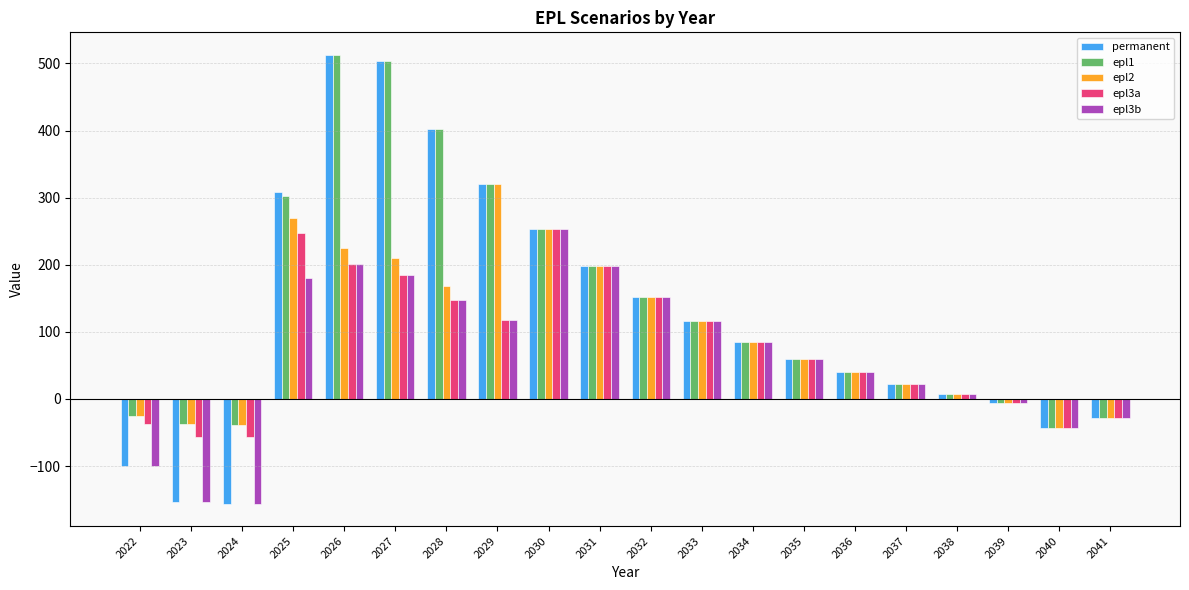

Are the bars grouped side by side (vs. stacked)?

Yes